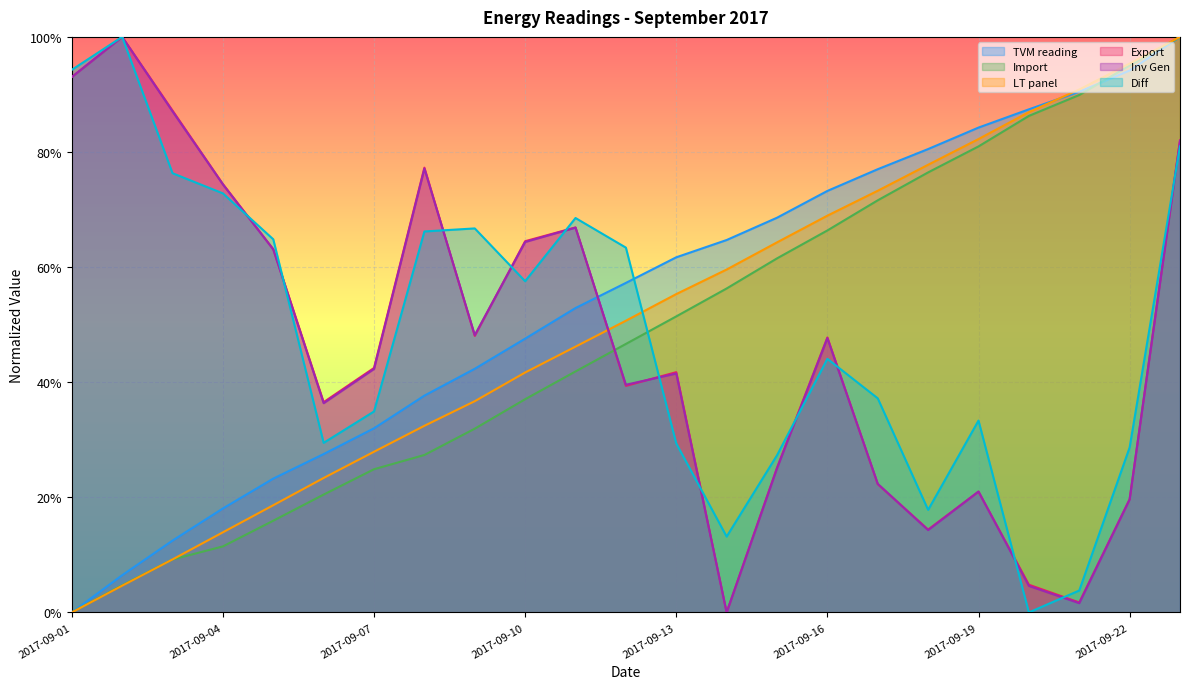

What is the value of the Diff point at the 12th from the left?

0.6